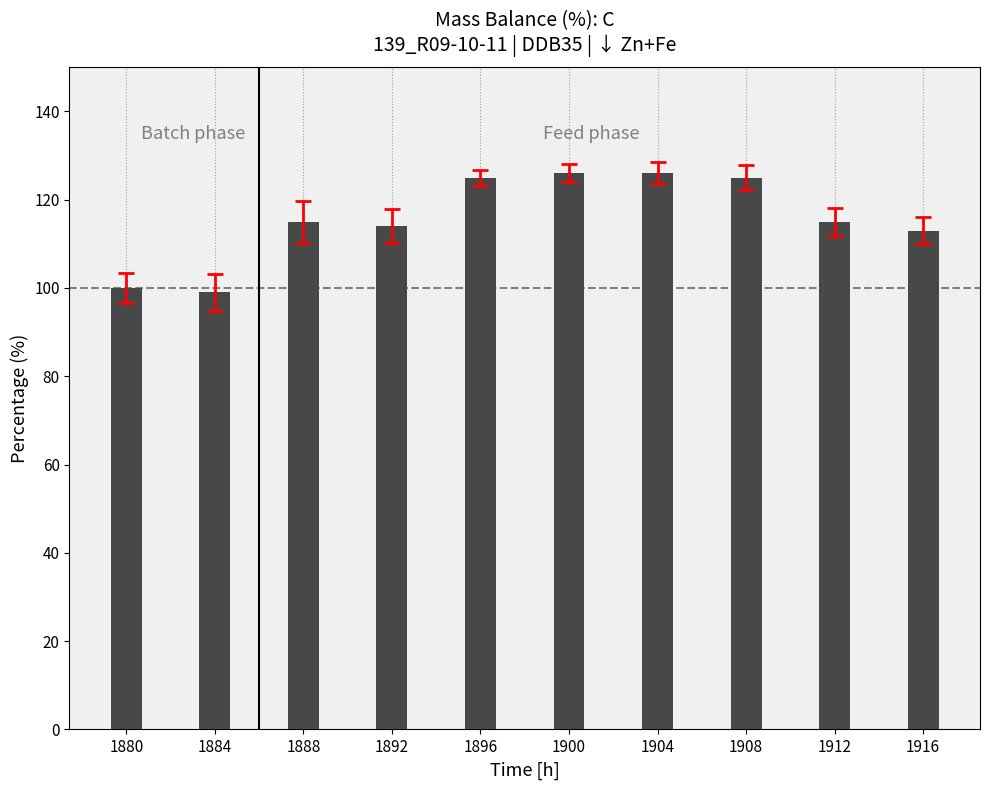

Does the chart contain any negative values?

No